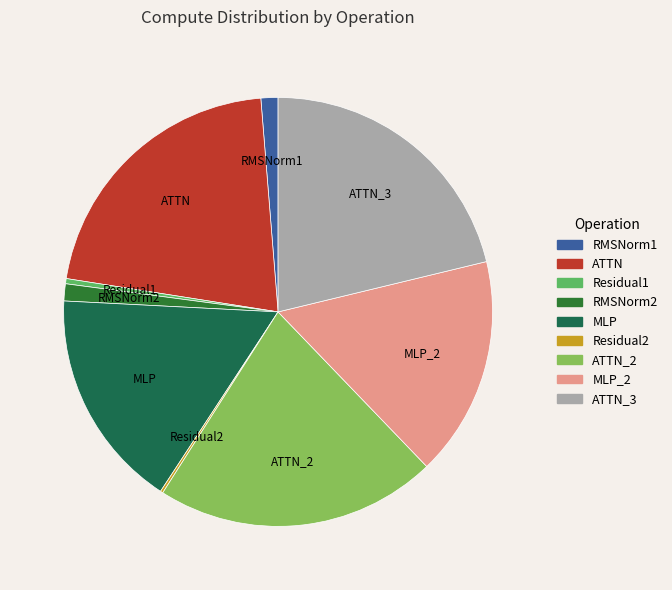

Is it true that RMSNorm2 is 9% of the pie?

False